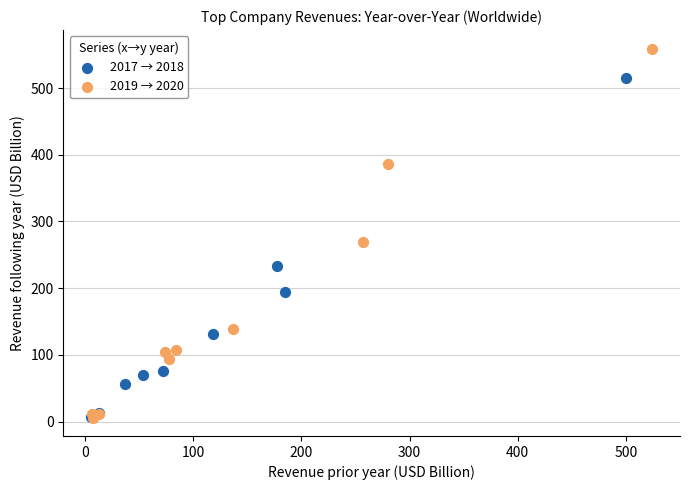

Which series contains the highest Y value?

2019 → 2020